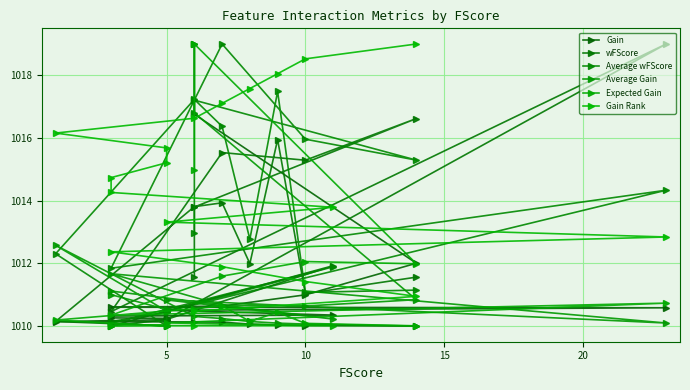

True or false: Gain has more than 2 interior local peaks.

False